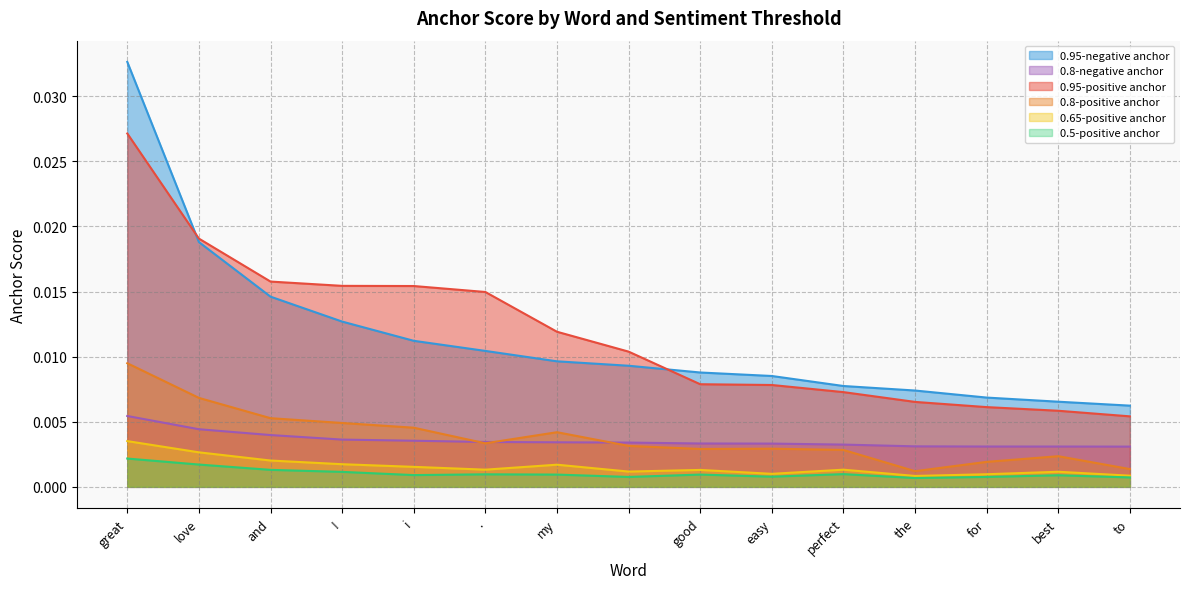

What is the label of the 12th point from the left?

the